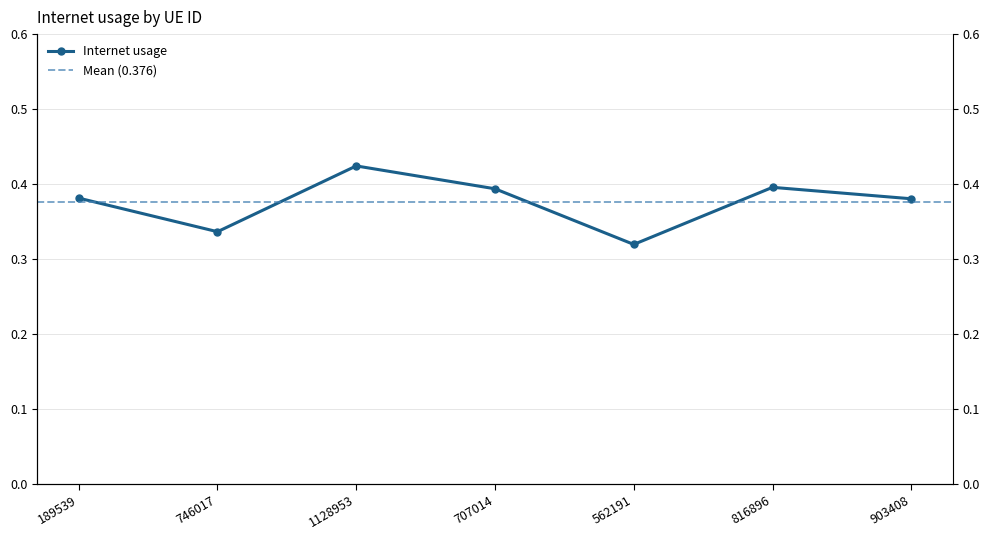

What is the difference between the values at 562191 and 189539?

0.1